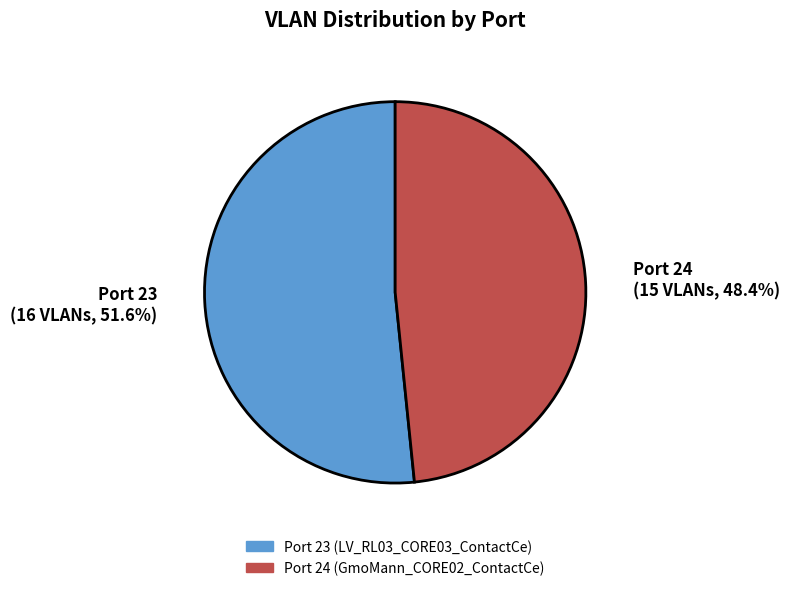

What percentage is NOT represented by Port 23?

48.4%